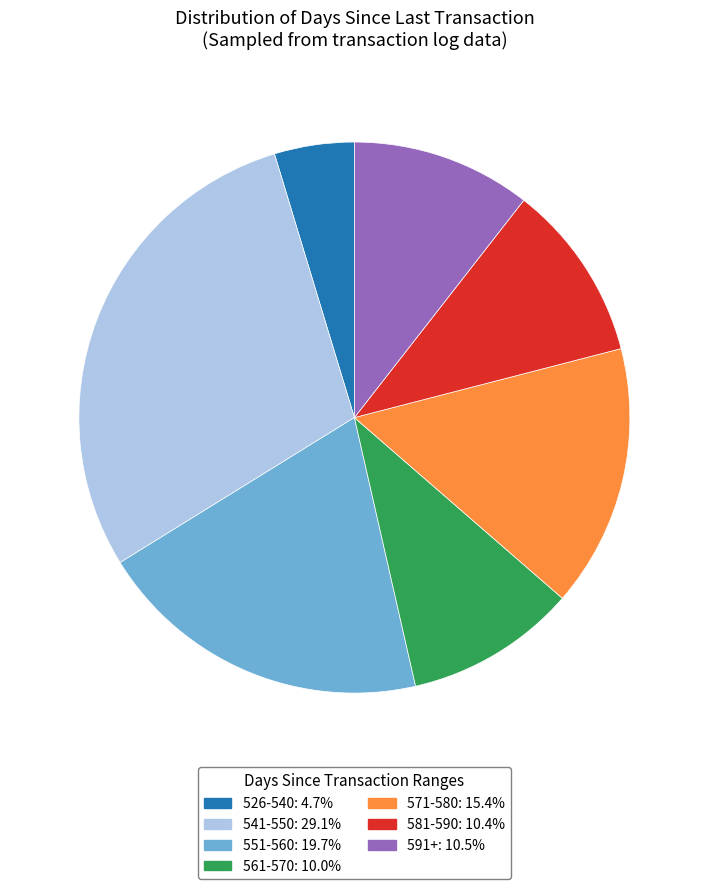

Is there any slice that represents more than half of the pie?

No